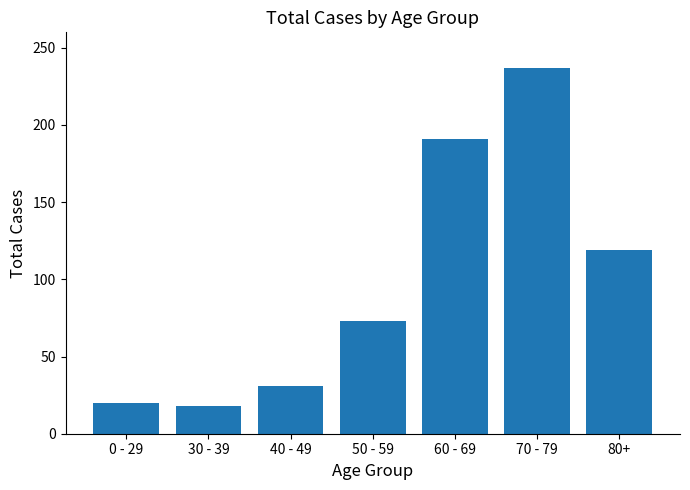

What is the label of the 7th bar from the right?

0 - 29